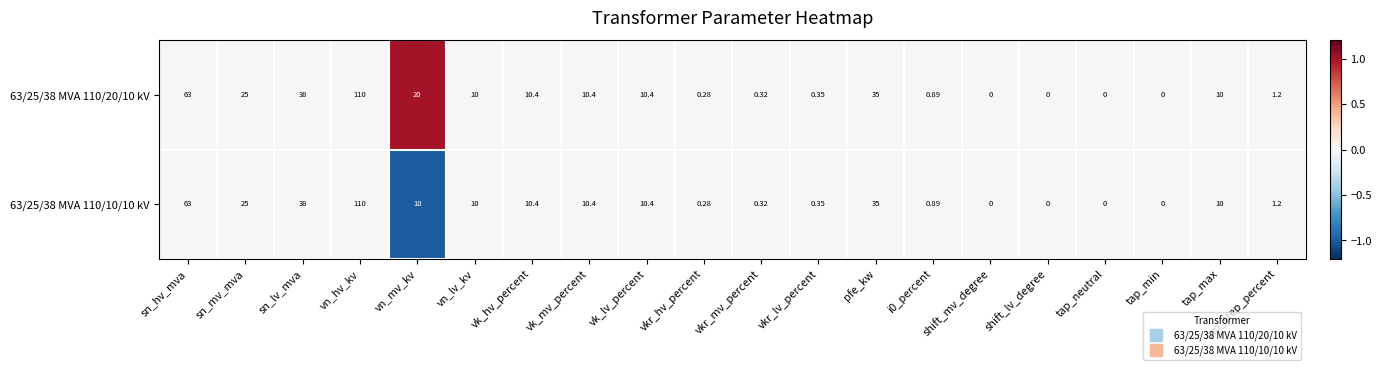

At which label is 63/25/38 MVA 110/20/10 kV closest to 55?

sn_hv_mva